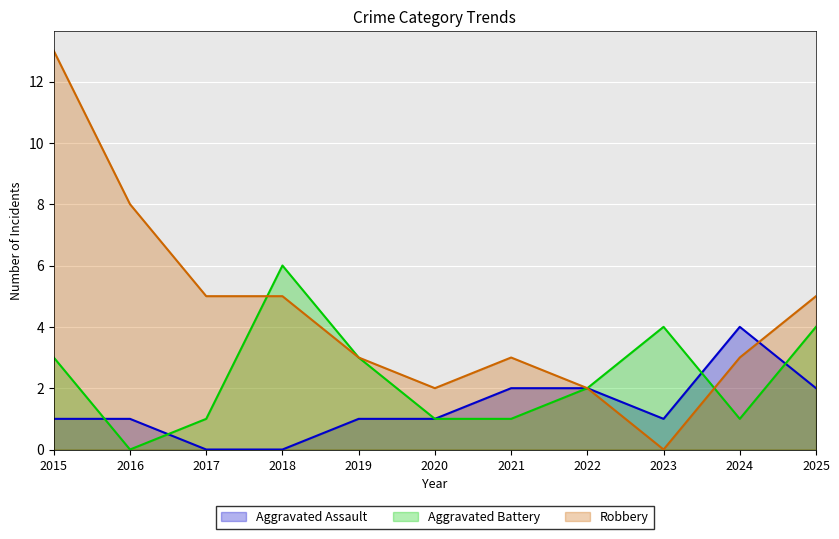

Reading right to left, extract all data points from this chart.

Aggravated Assault: 2	4	1	2	2	1	1	0	0	1	1
Aggravated Battery: 4	1	4	2	1	1	3	6	1	0	3
Robbery: 5	3	0	2	3	2	3	5	5	8	13